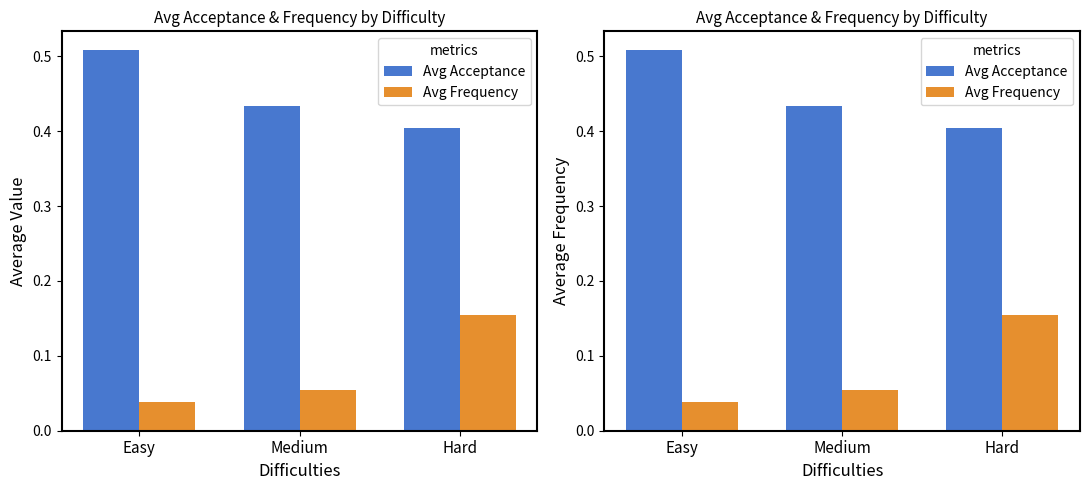

Reading left to right, transcribe all the data shown in this chart.

Avg Acceptance: Easy=0.5	Medium=0.4	Hard=0.4
Avg Frequency: Easy=0.0	Medium=0.1	Hard=0.2